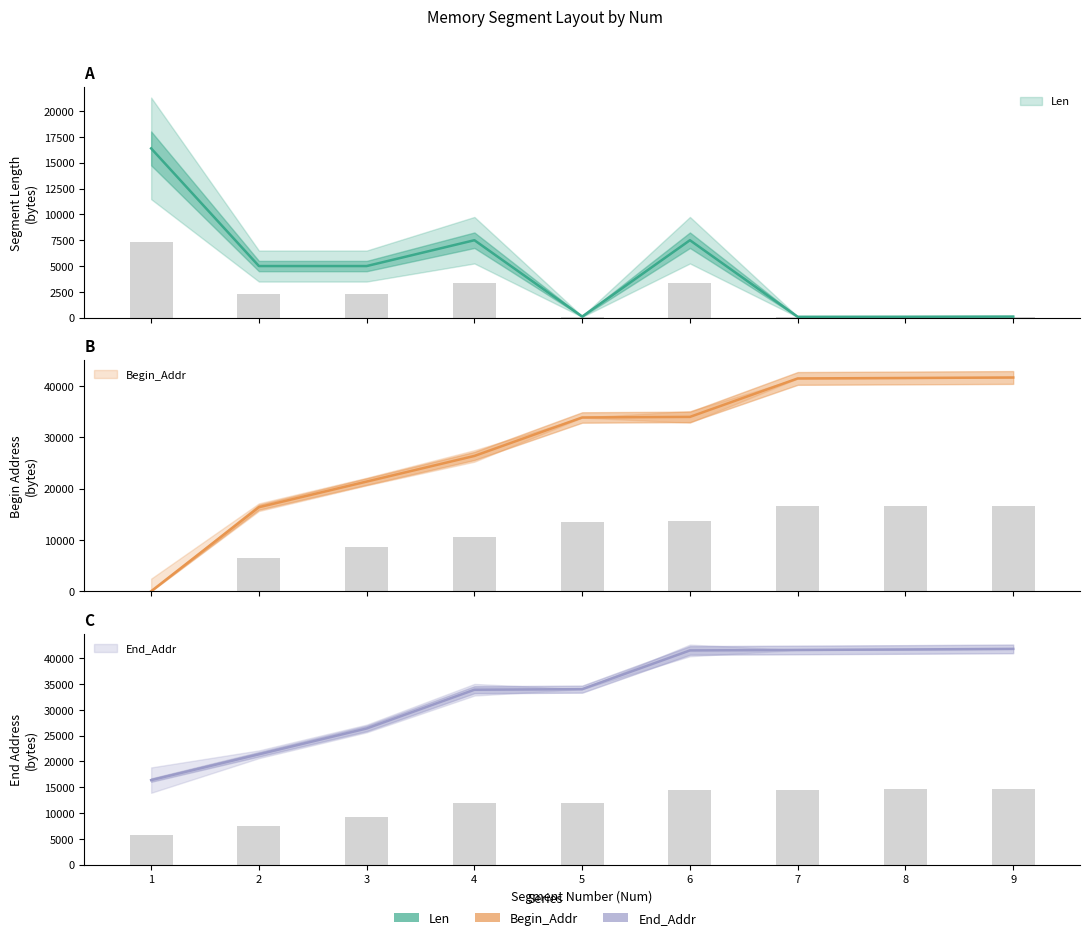

Between 4 and 5, which series saw the biggest shift?

Begin_Addr